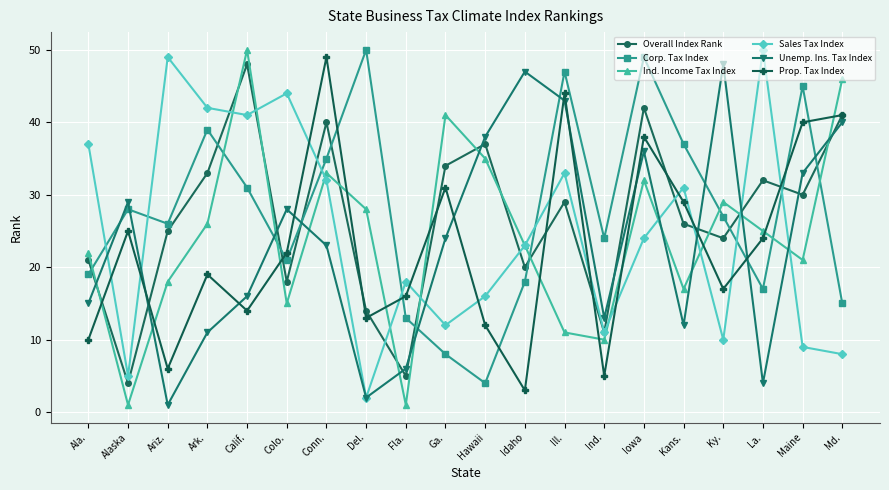

Where is Unemp. Ins. Tax Index nearest to the value 24?

Ga.